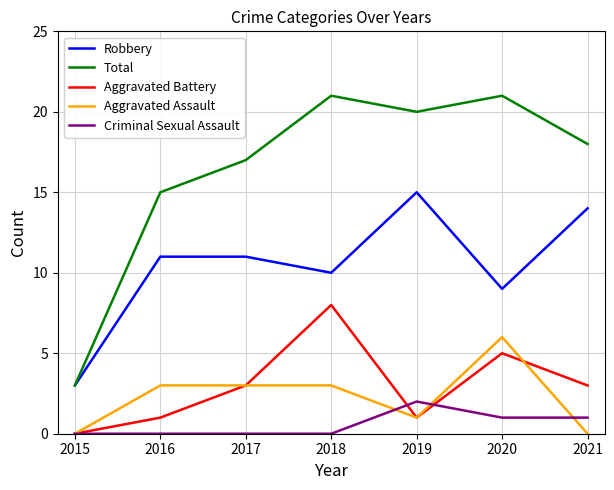

Which series has the largest total across all categories?

Total